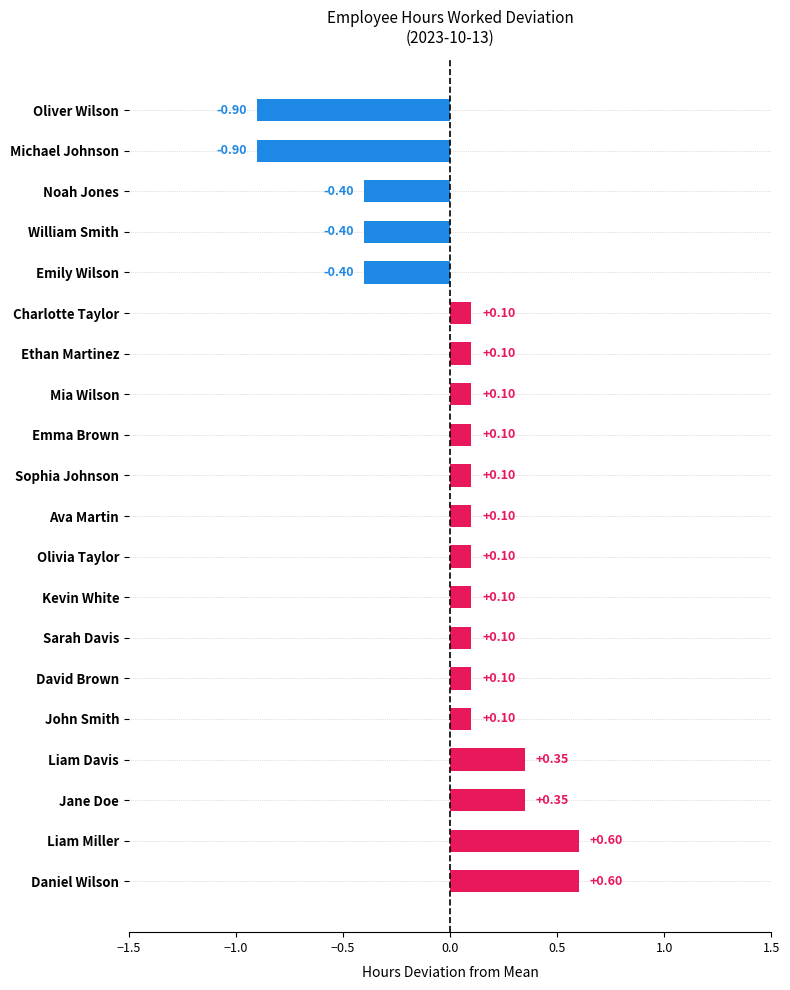

What is the difference between the values at Daniel Wilson and Mia Wilson?

0.5